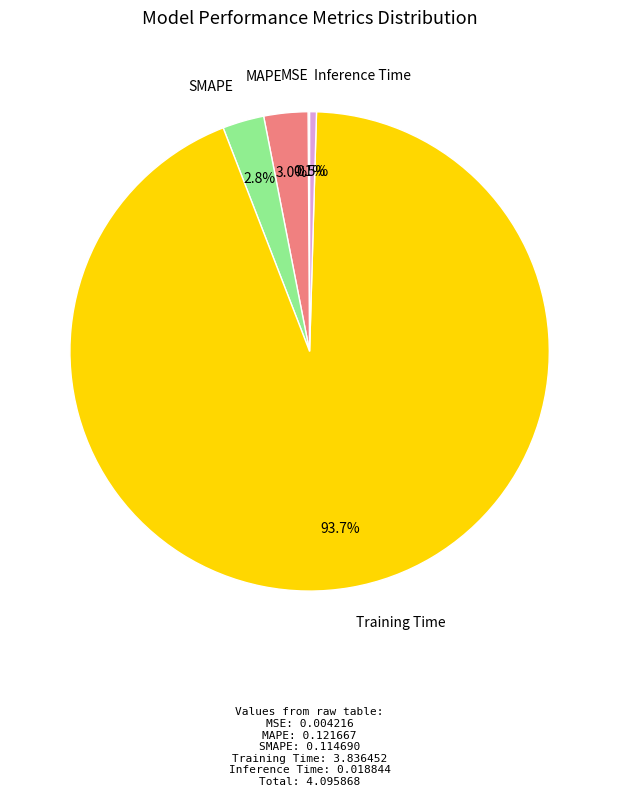

To the nearest percent, what is the difference between the Training Time and MAPE slice percentages?

91%